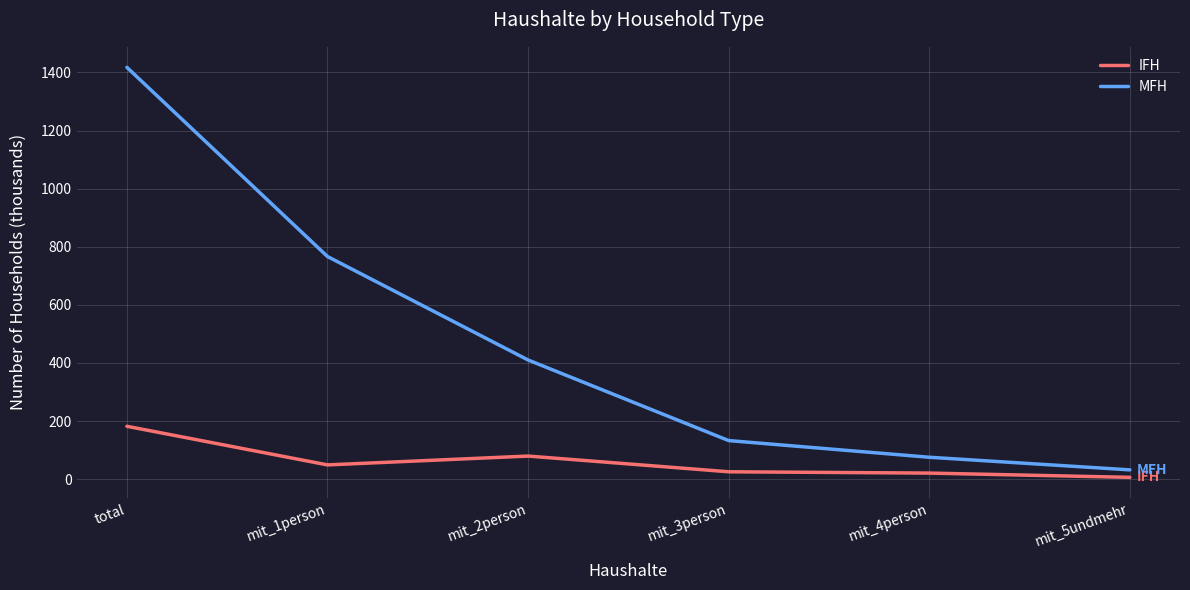

Is the value of MFH at mit_1person greater than the value of IFH at total?

Yes